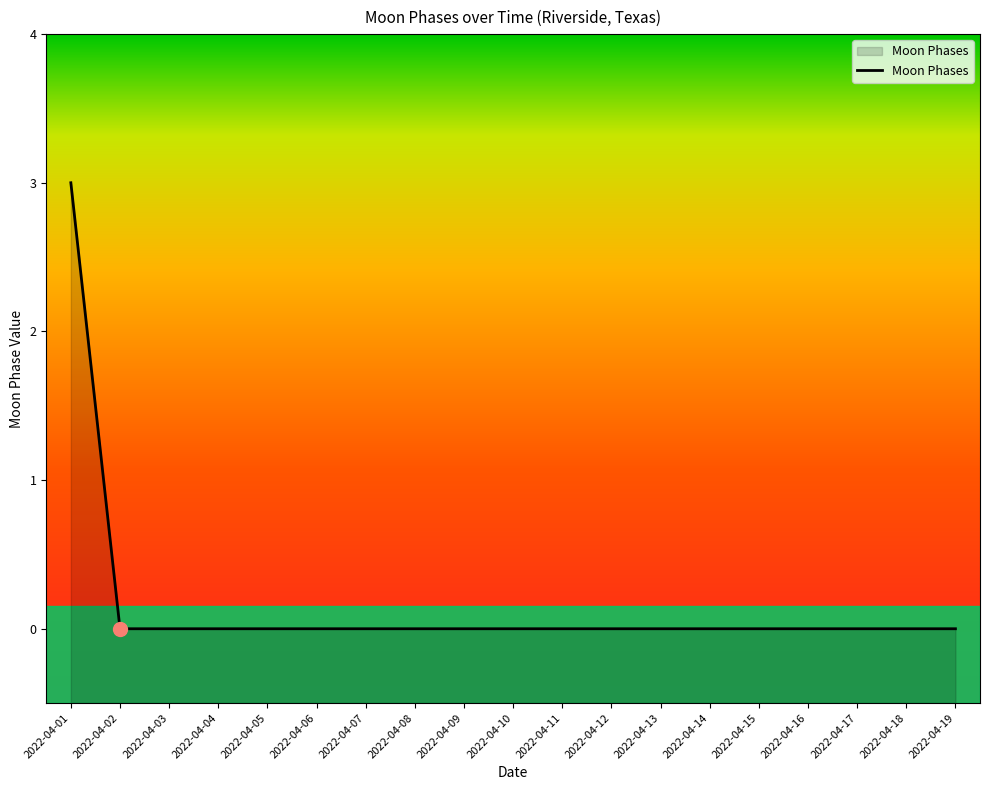

Reading right to left, transcribe all the data shown in this chart.

0	0	0	0	0	0	0	0	0	0	0	0	0	0	0	0	0	0	3